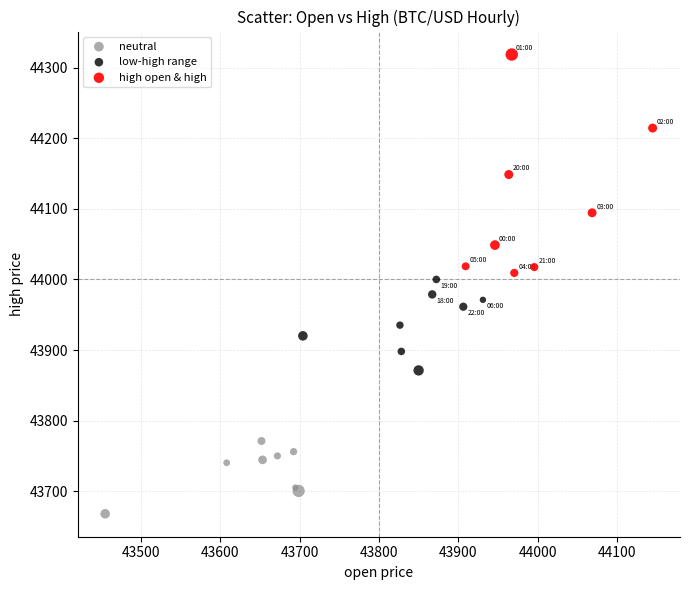

Which series has the widest spread of Y values?

high open & high